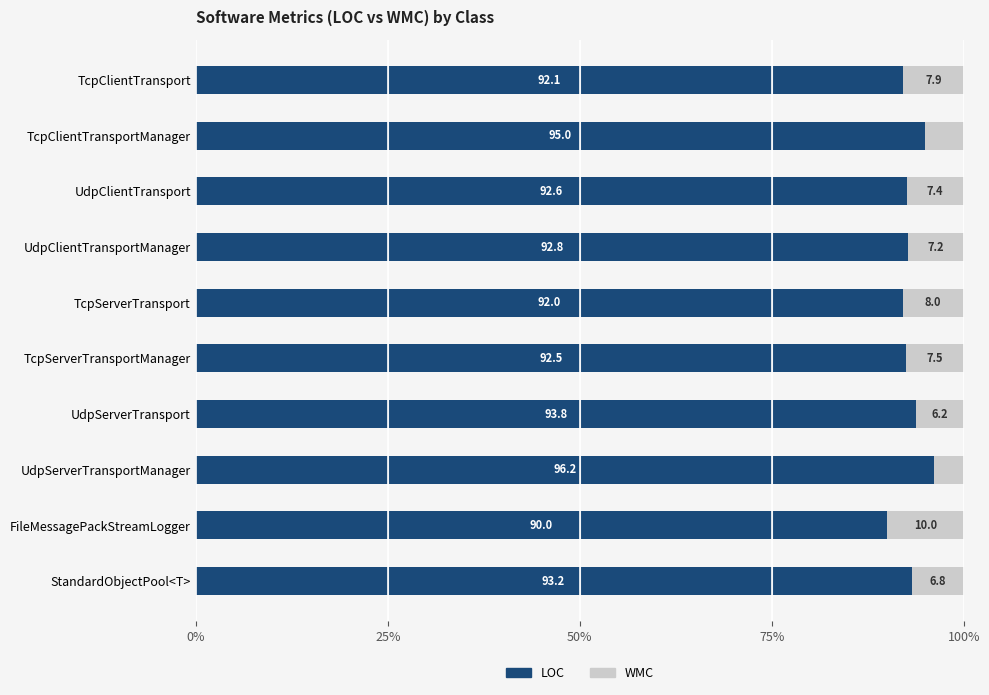

What is the total value across all series at FileMessagePackStreamLogger?

100.0